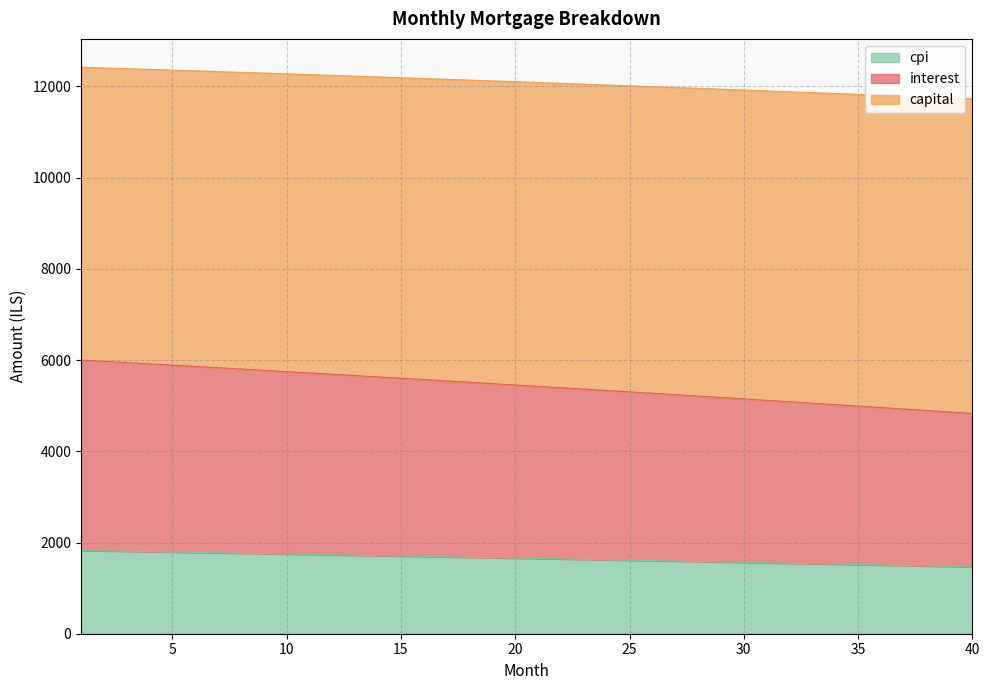

What is the minimum value for cpi?

1466.9